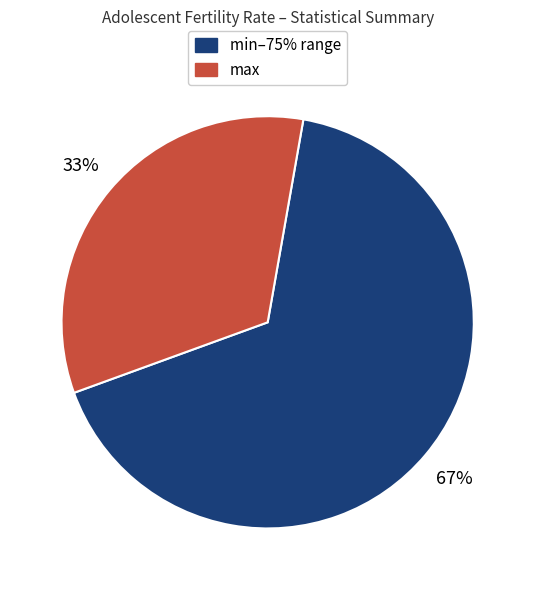

To the nearest percent, what is the average slice percentage?

50%